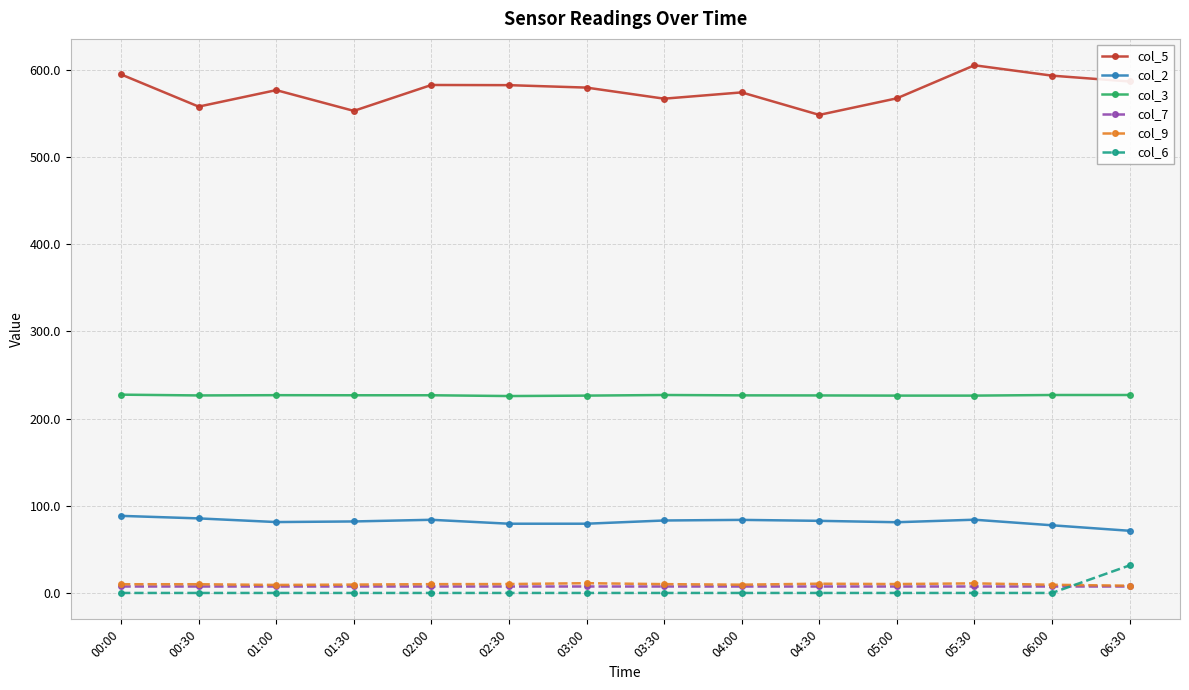

True or false: col_9 and col_6 cross at least once.

True